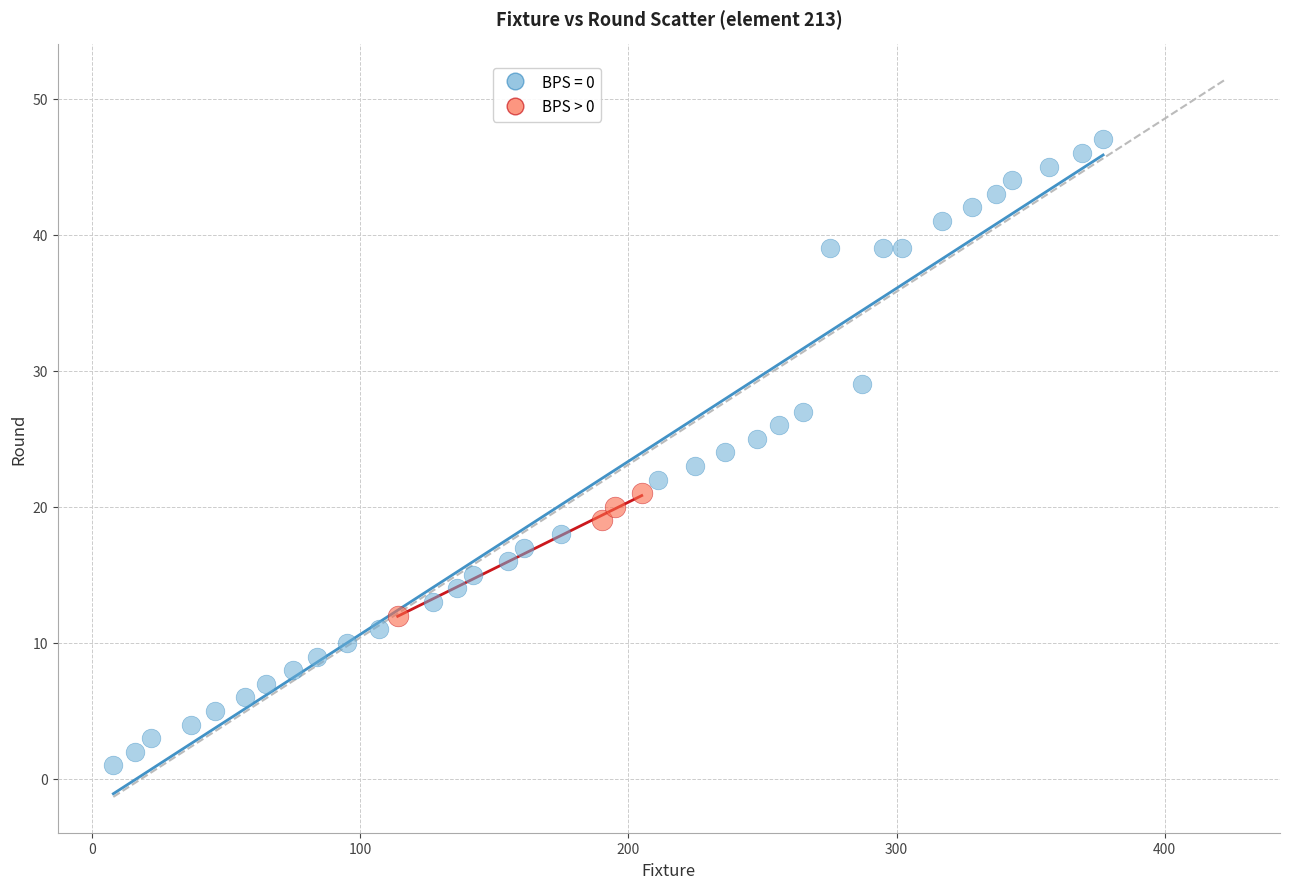

Which series contains the lowest Y value?

BPS = 0